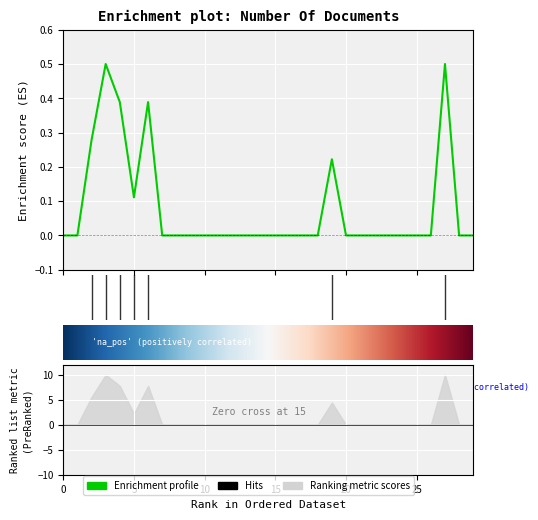

How many values exceed 0?

7